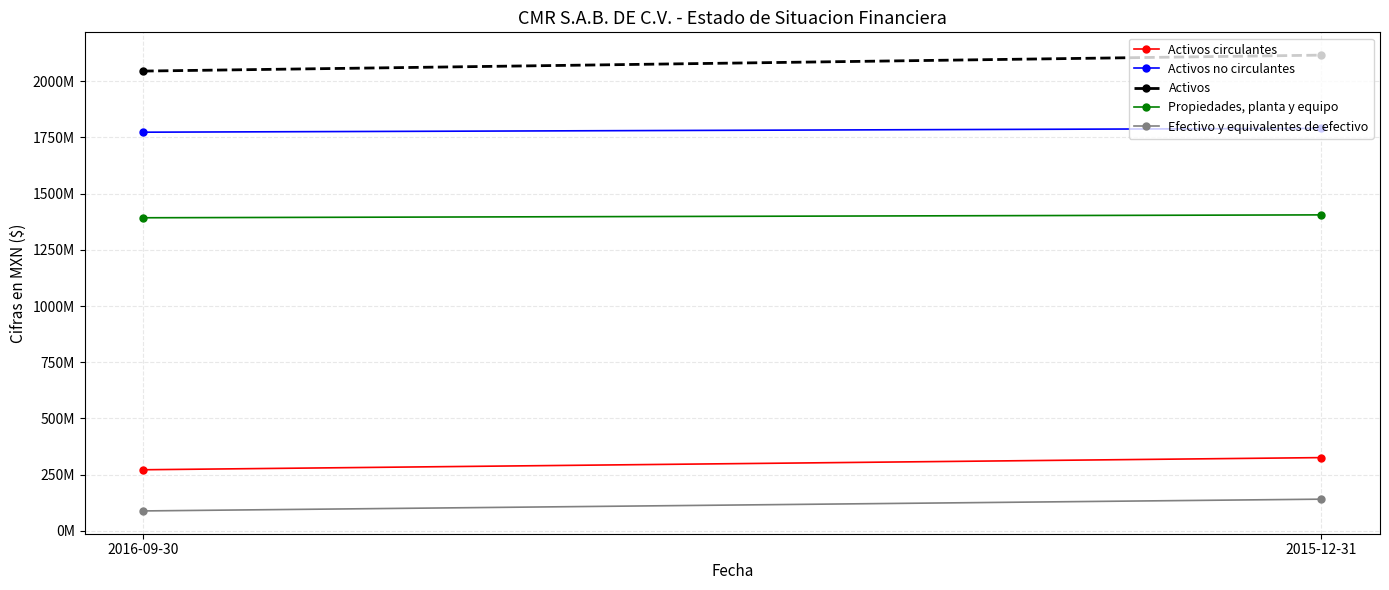

The value of Activos at 2016-09-30 is 2944854705. True or false?

False